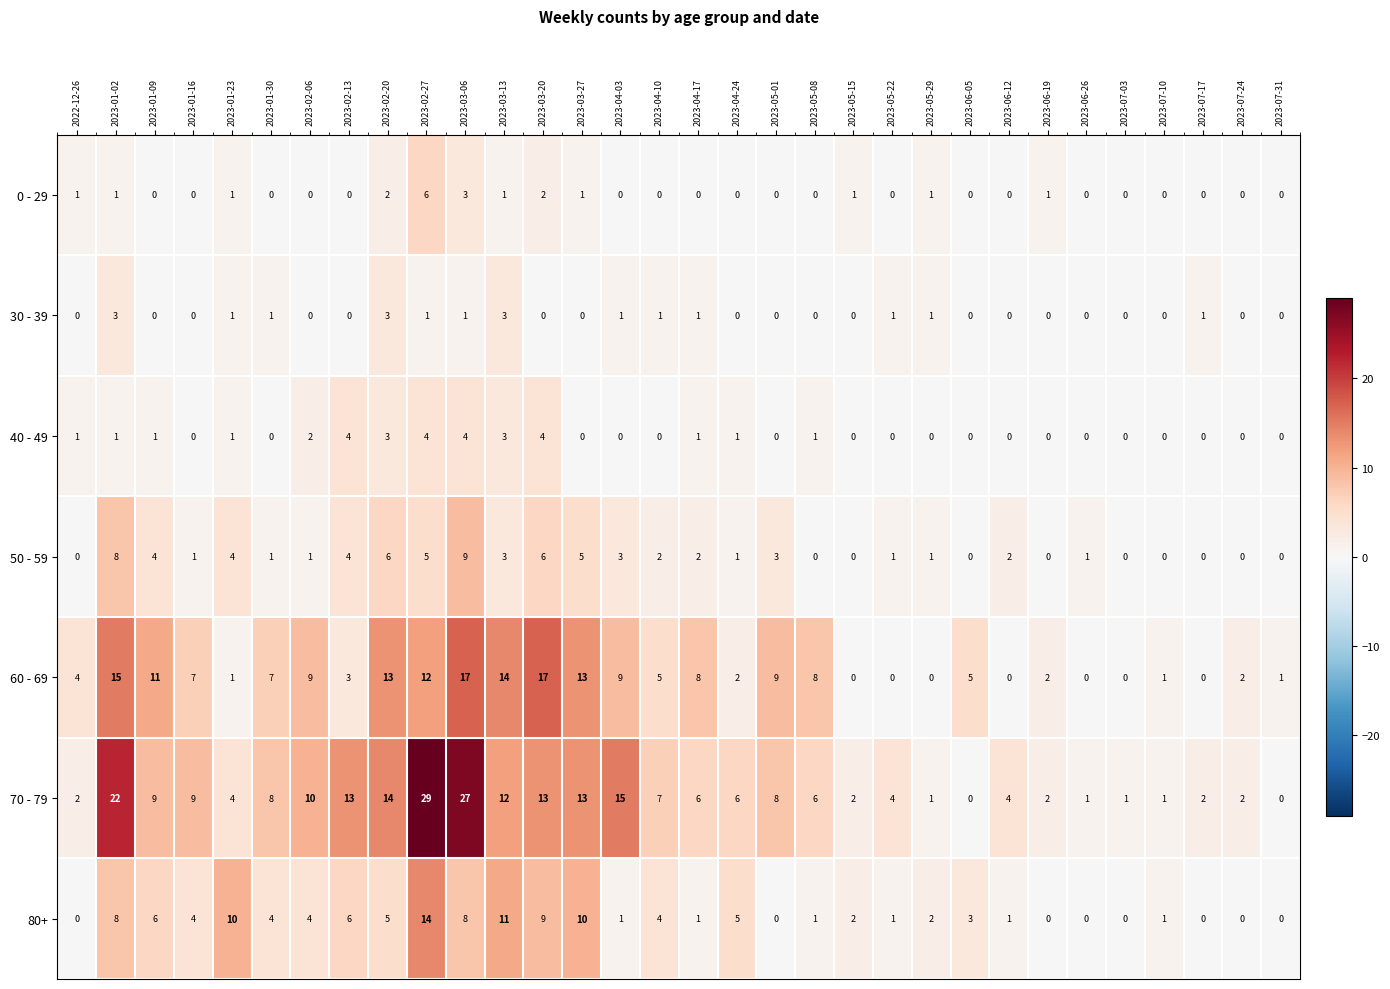

Which series has the largest total across all categories?

70 - 79